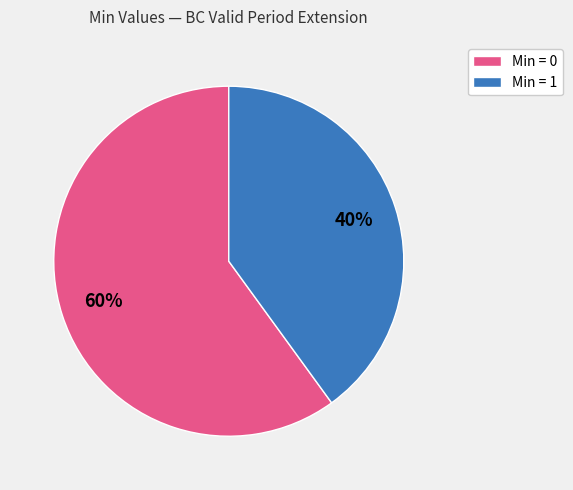

Is there a majority slice in this chart?

Yes